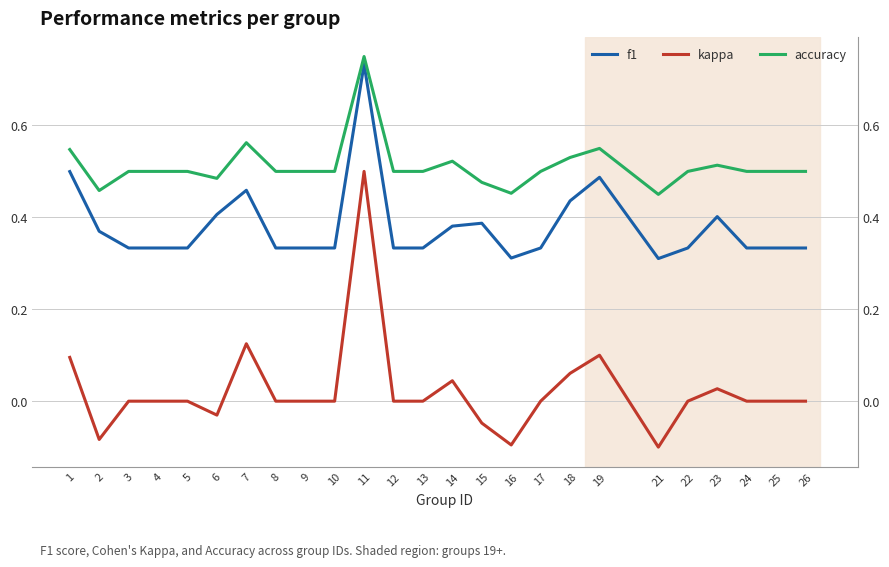

What is the total value across all series at 10?

0.8